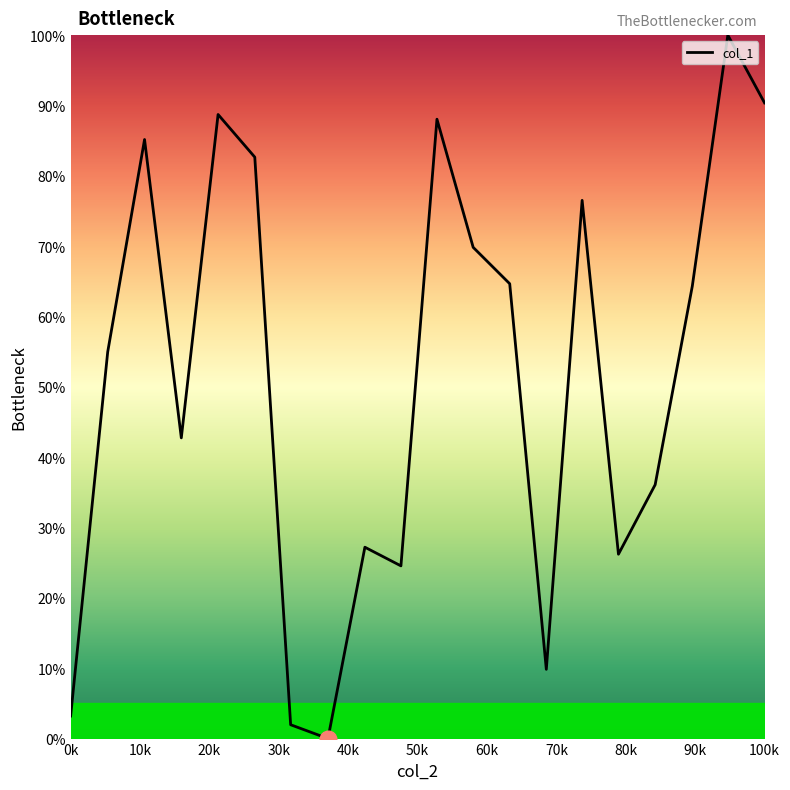

What is the maximum value shown in the chart?

100.0